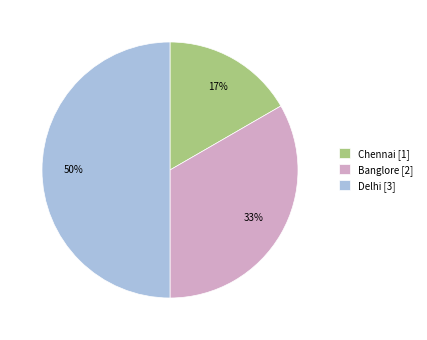

How many slices are in this pie chart?

3